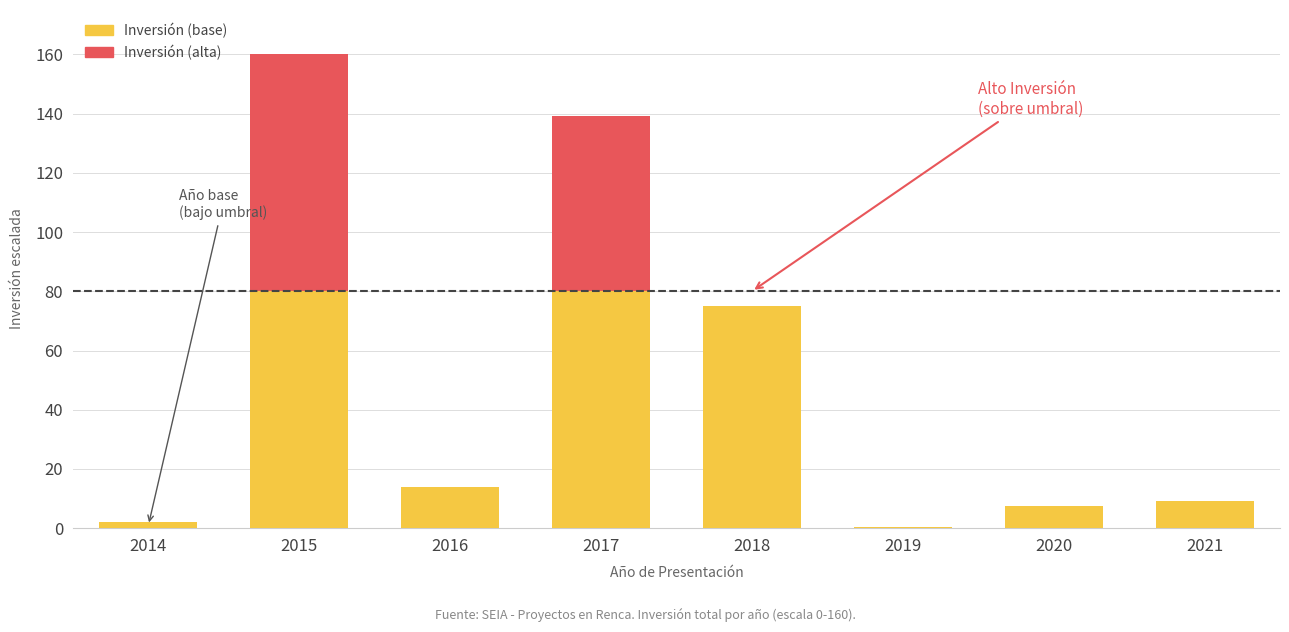

What is the sum of all Inversión (base) values?

267.9